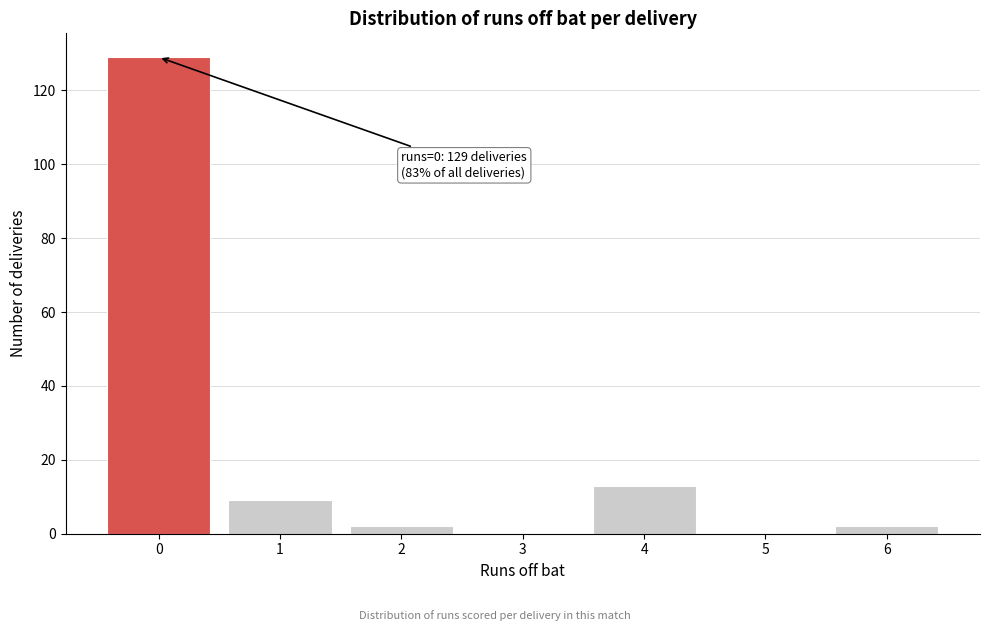

Reading right to left, extract all data points from this chart.

6=2	5=0	4=13	3=0	2=2	1=9	0=129